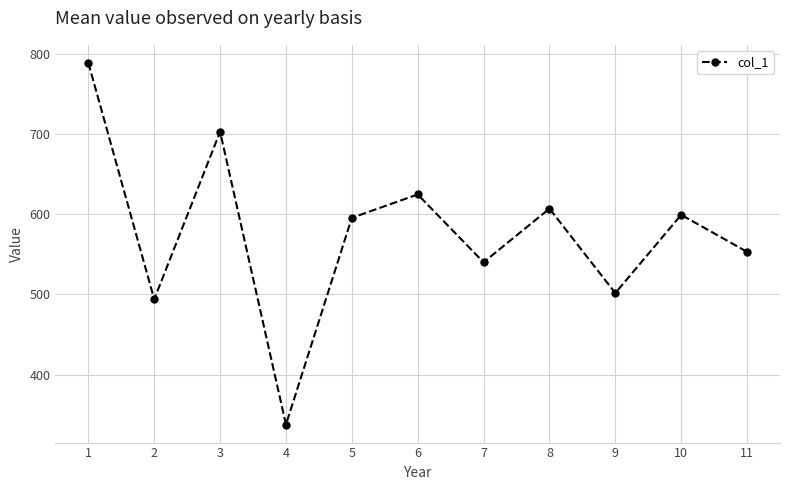

At which category does the chart reach its minimum across all series?

4